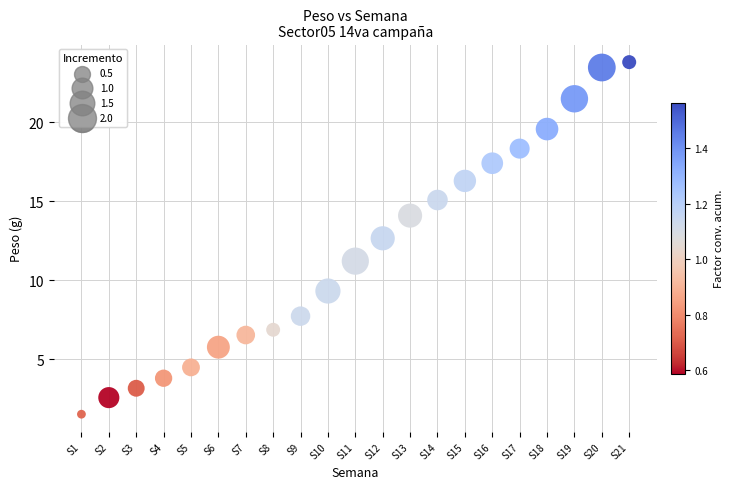

What is the range of Y values (max minus min)?

22.3